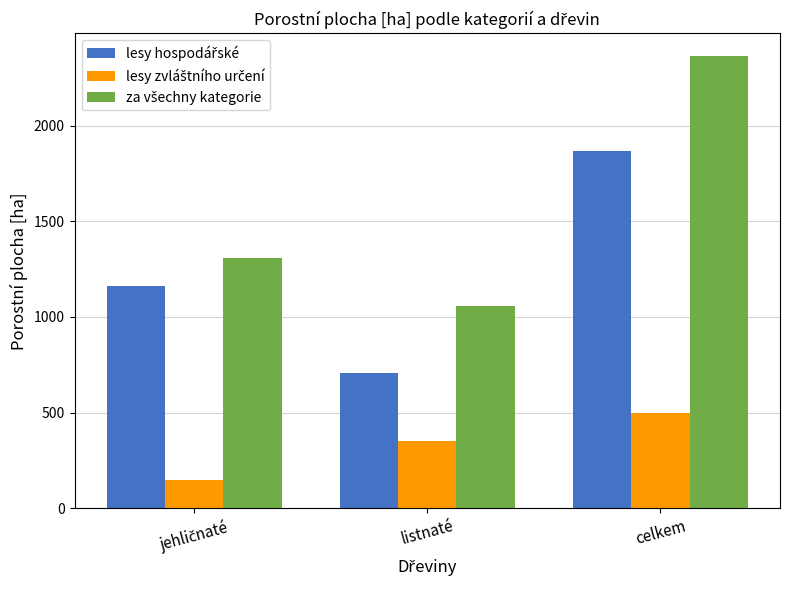

Count the number of categories in the chart.

3